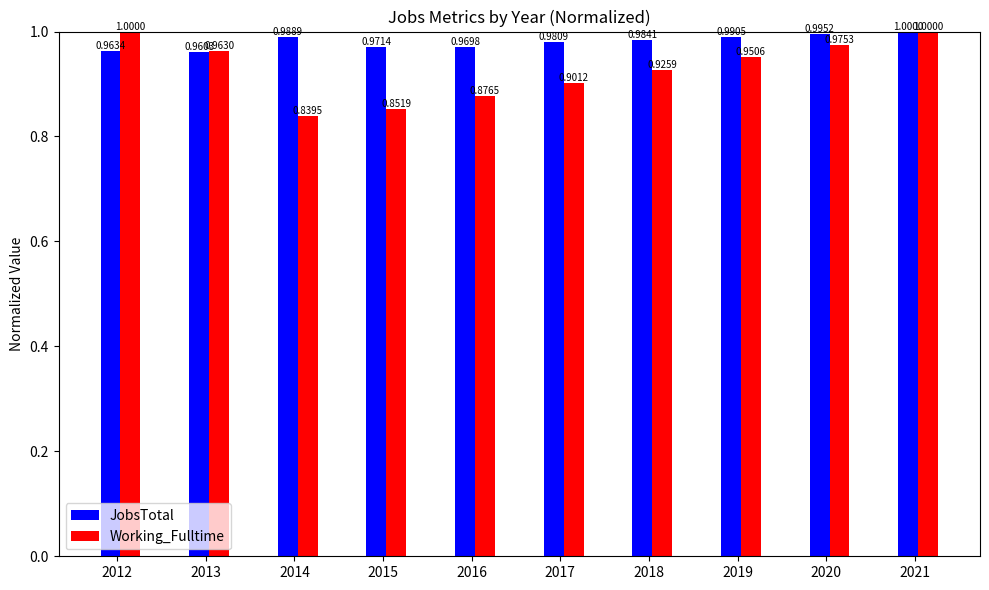

How many bars are there in each group?

2